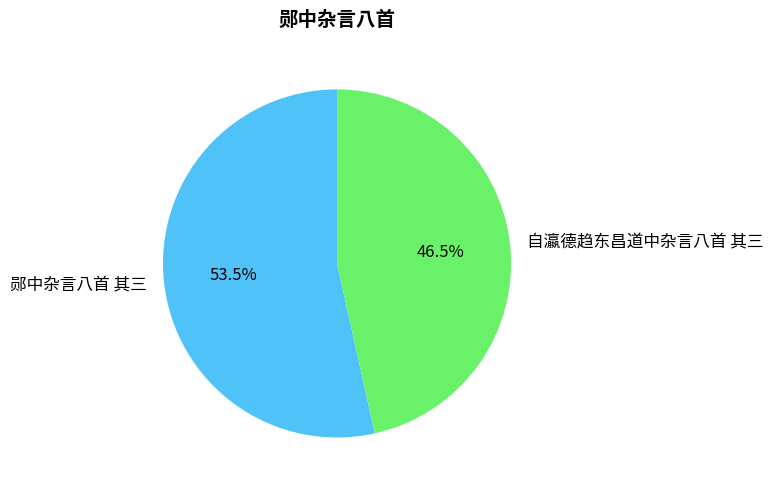

True or false: 自瀛德趋东昌道中杂言八首 其三 accounts for 57% of the total.

False